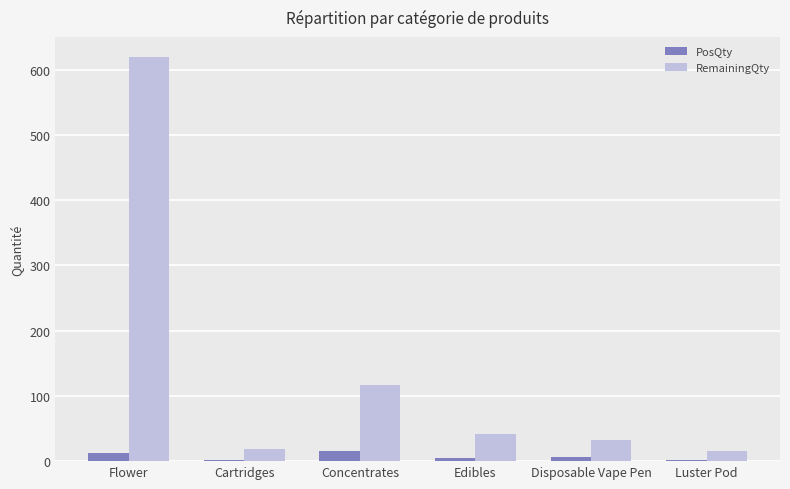

Which series changed the most between Cartridges and Concentrates?

RemainingQty